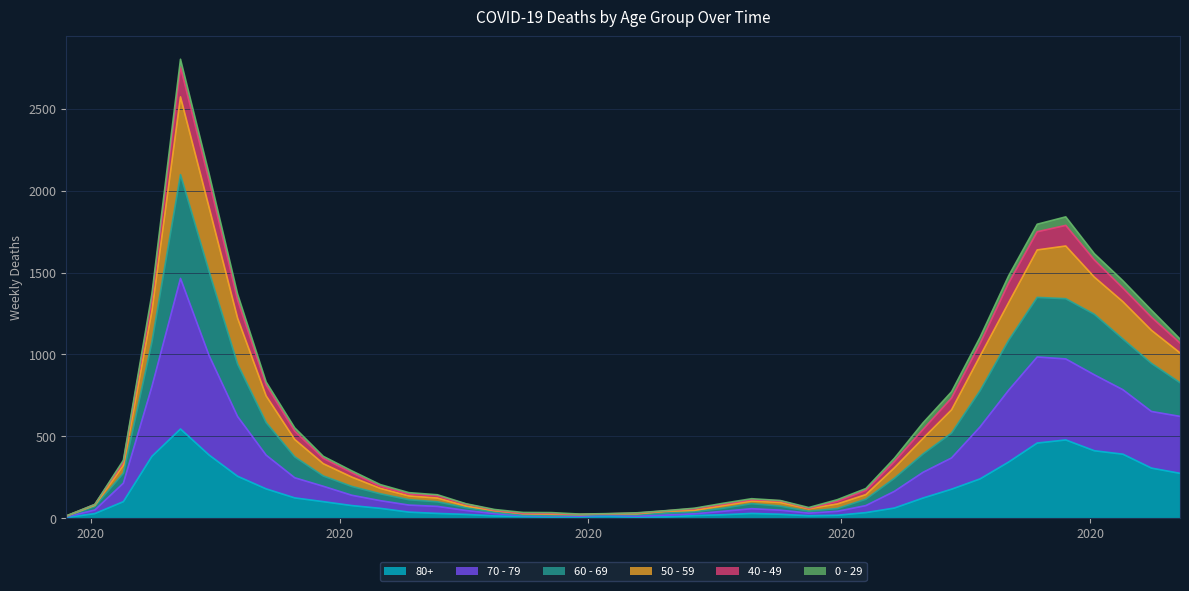

True or false: 80+ has a value of 6 at 2020-08-24.

False